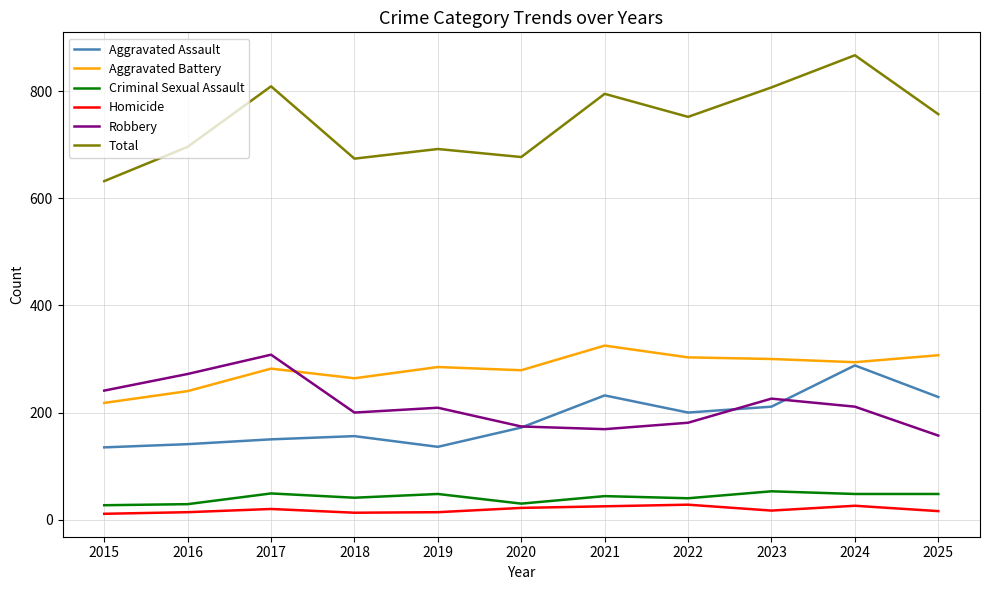

In Aggravated Assault, how many points are higher than both neighbors (excluding endpoints)?

3